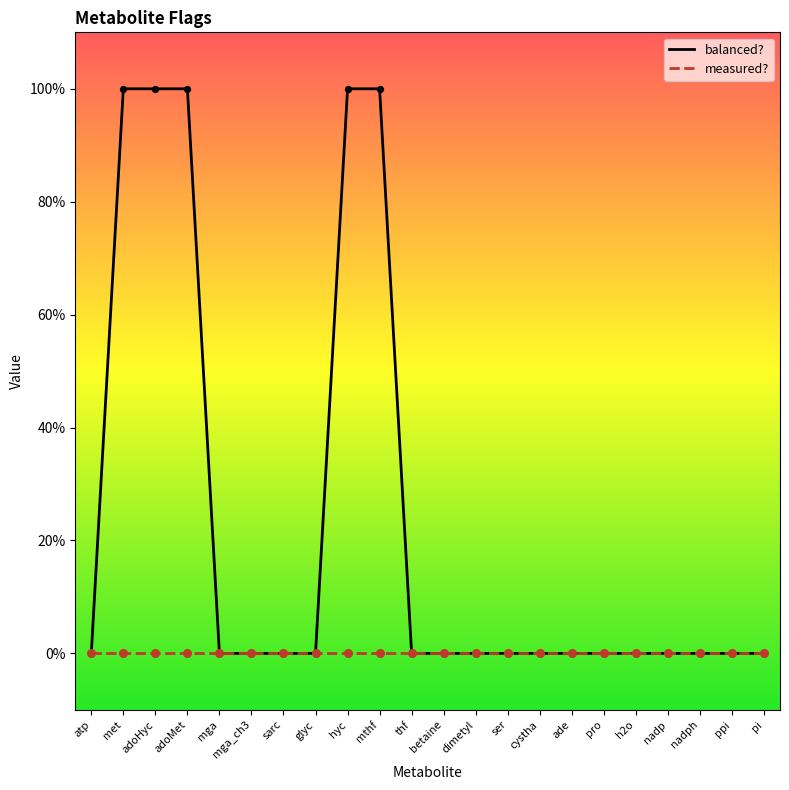

Is the value of balanced? at cystha greater than the value of measured? at nadp?

No